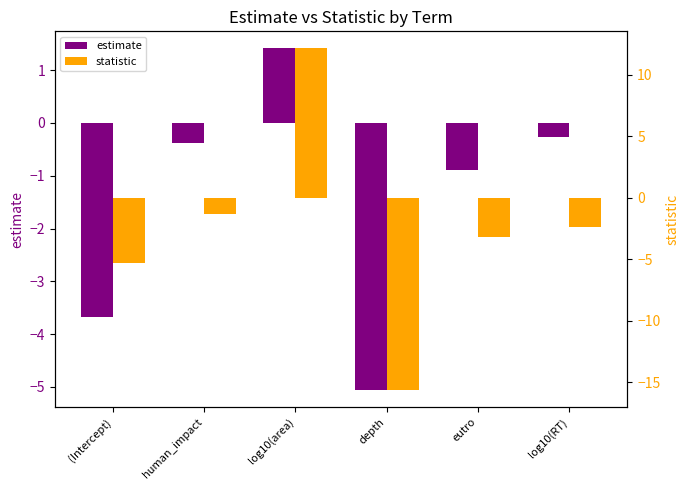

Reading left to right, extract all data points from this chart.

estimate: (Intercept)=-3.7	human_impact=-0.4	log10(area)=1.4	depth=-5.1	eutro=-0.9	log10(RT)=-0.3
statistic: (Intercept)=-5.3	human_impact=-1.3	log10(area)=12.1	depth=-15.6	eutro=-3.2	log10(RT)=-2.4